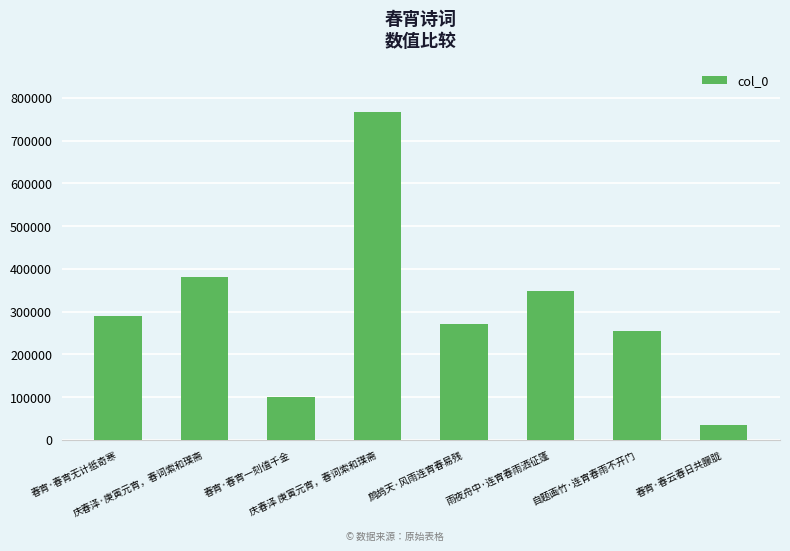

At which label is the value closest to 400796?

庆春泽·庚寅元宵，春词索和璞斋